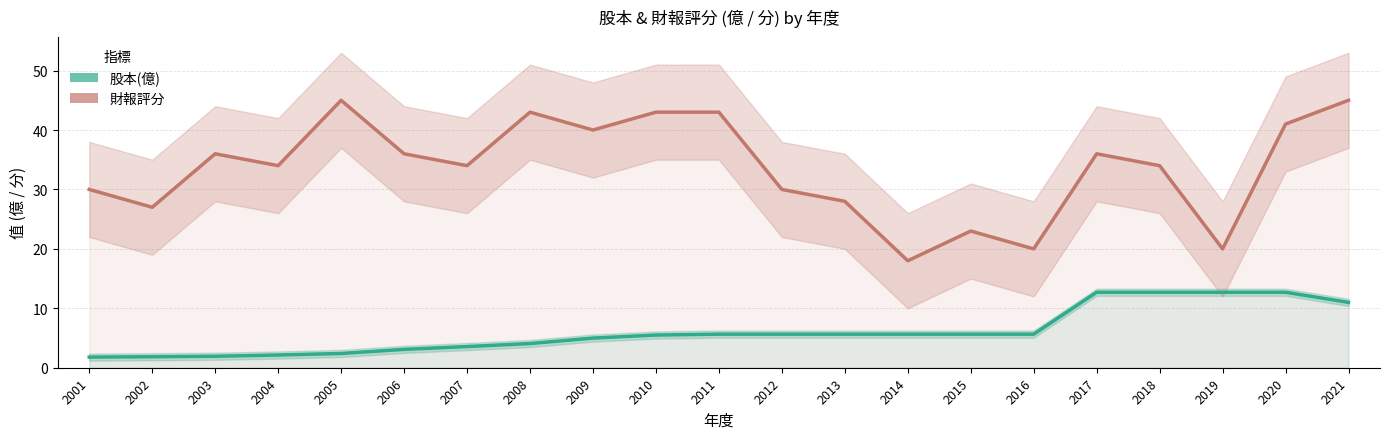

How many interior local peaks does the 財報評分 series have?

5